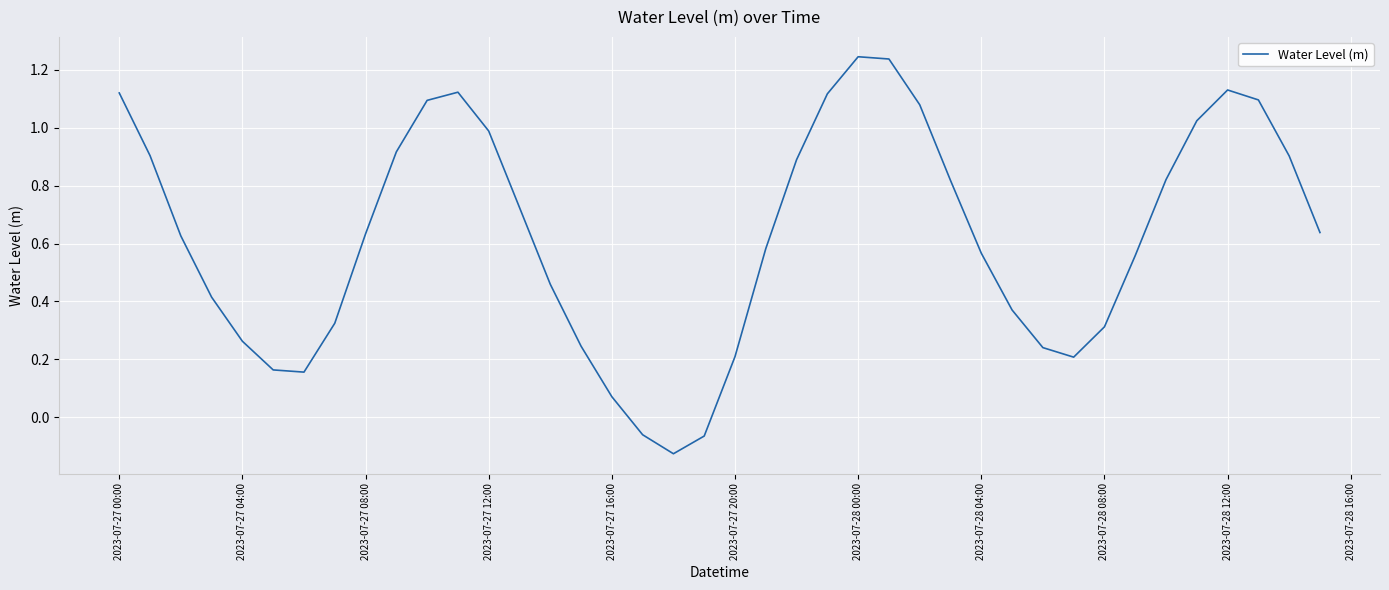

How many interior local peaks (higher than both neighbors) does the data have?

3